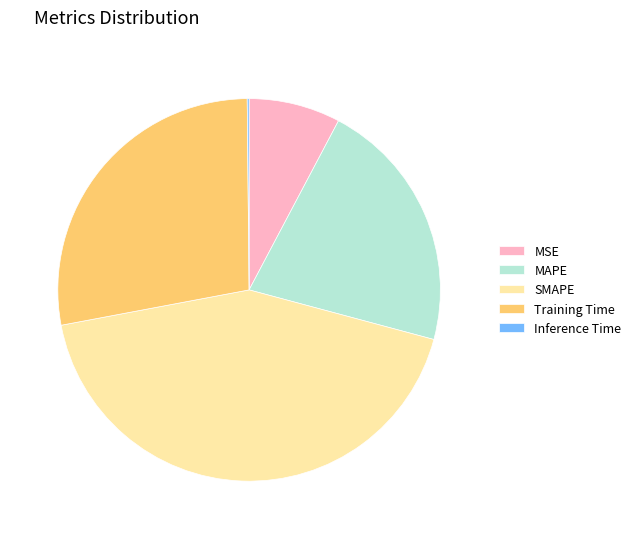

Do MSE and SMAPE together represent more than half of the pie?

Yes